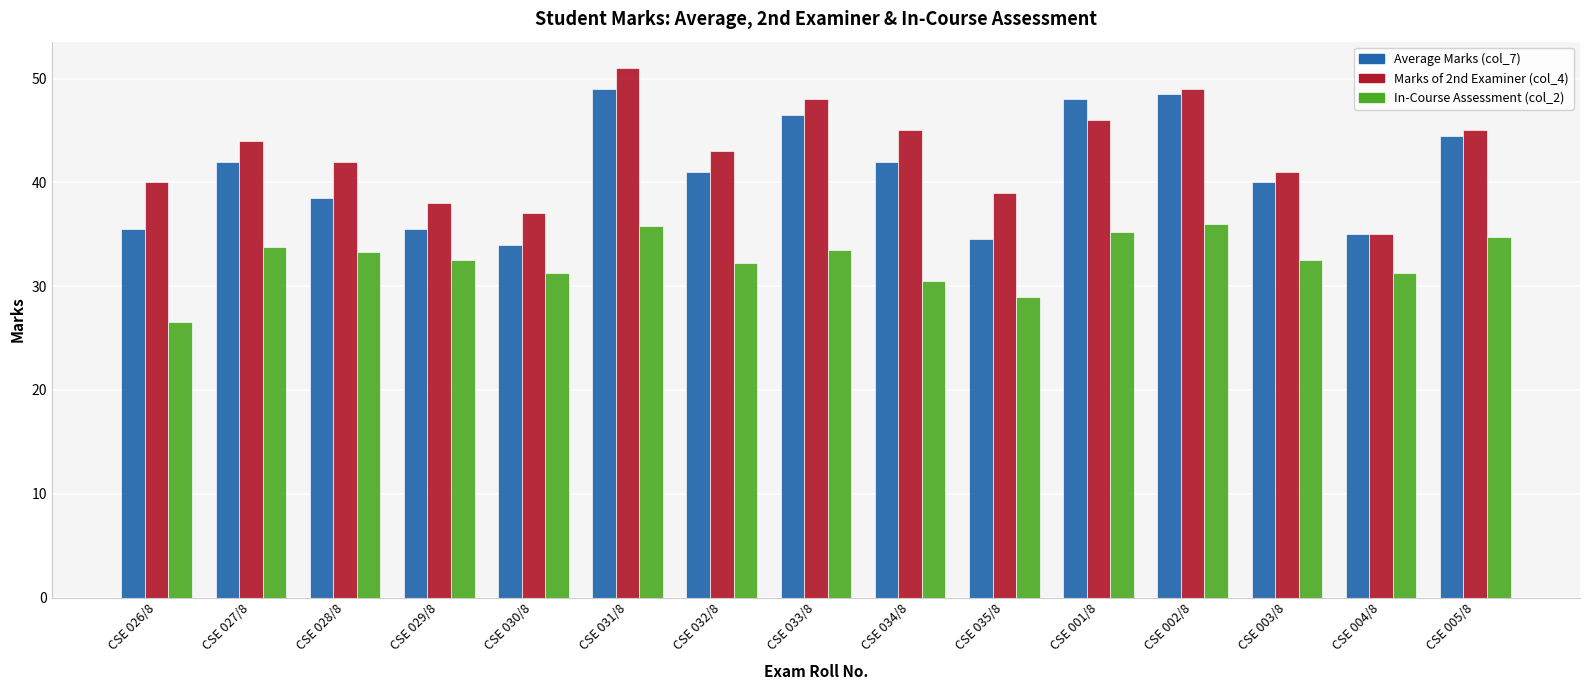

What is the minimum value for Average Marks (col_7)?

34.0